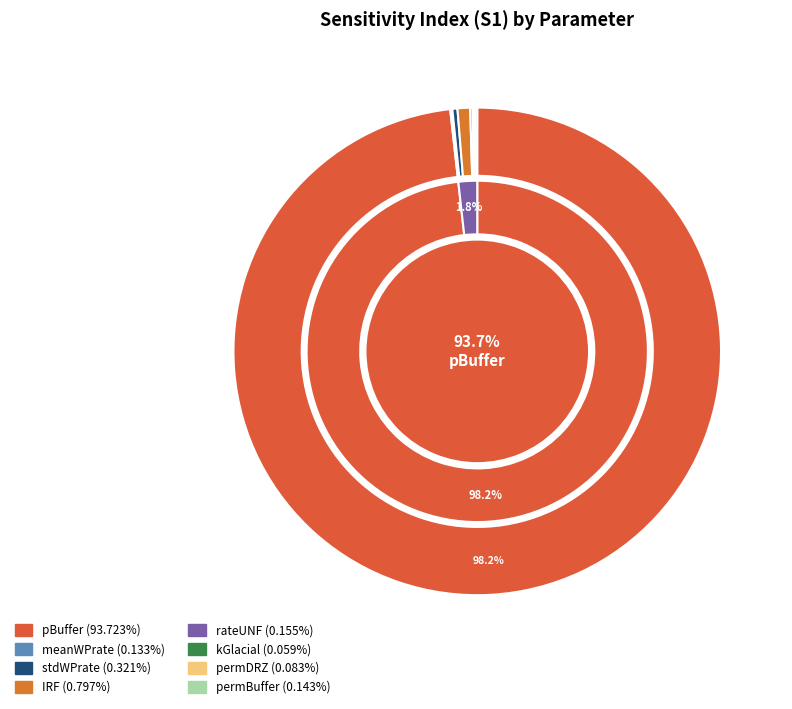

How many slices are in this pie chart?

8